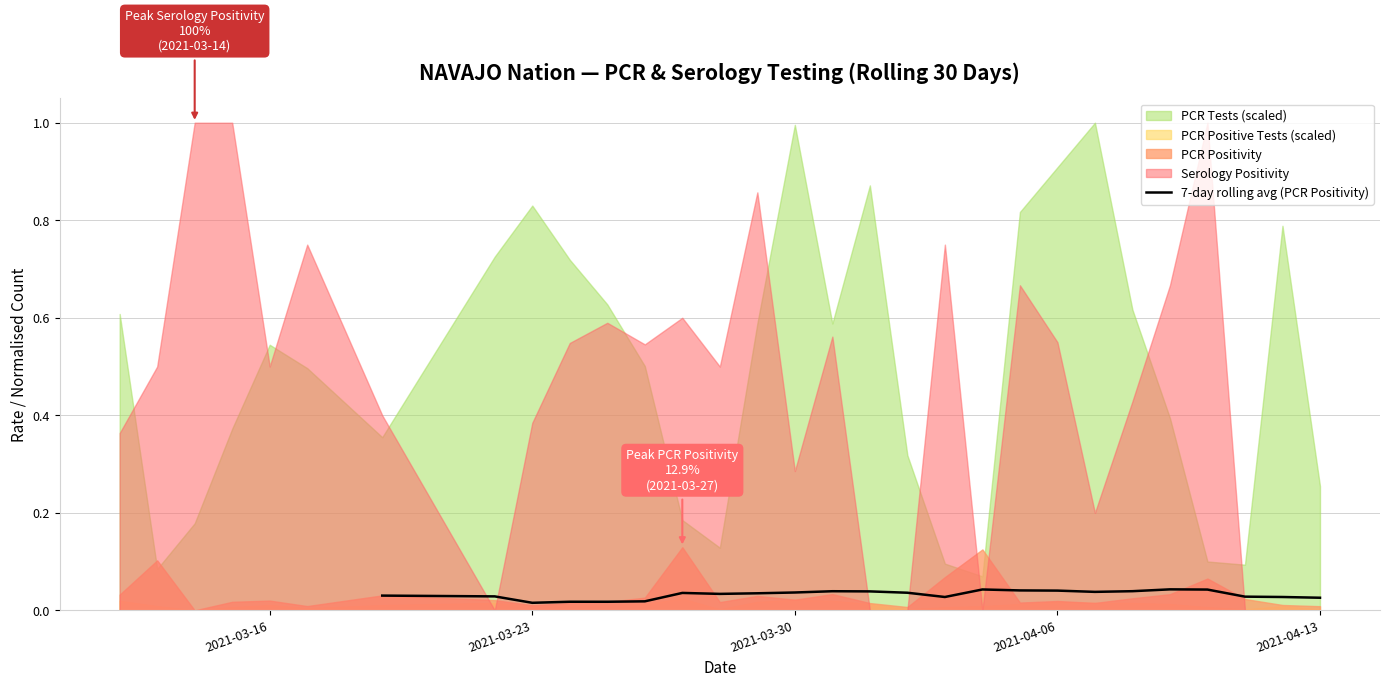

How many points are higher than both their immediate neighbors (excluding endpoints)?

5